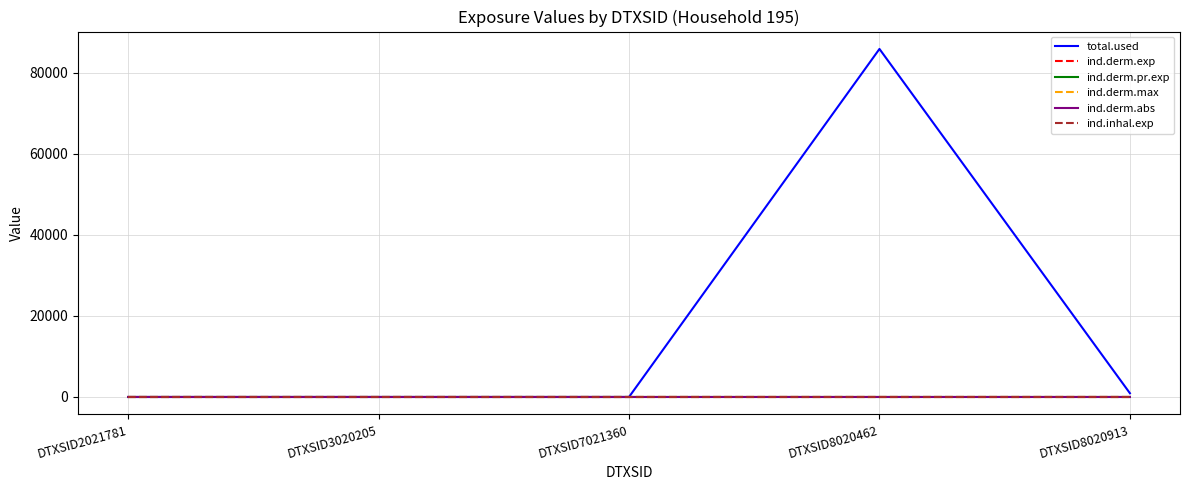

Reading left to right, transcribe all the data shown in this chart.

total.used: 0.0	0.0	0.0	85829.2	926.7
ind.derm.exp: 0.0	0.0	0.0	0.1	0.0
ind.derm.pr.exp: 0.0	0.0	0.0	0.1	0.0
ind.derm.max: 0.0	0.0	0.0	0.0	0.0
ind.derm.abs: 0.0	0.0	0.0	0.0	0.0
ind.inhal.exp: 0.0	0.0	0.0	0.0	0.0